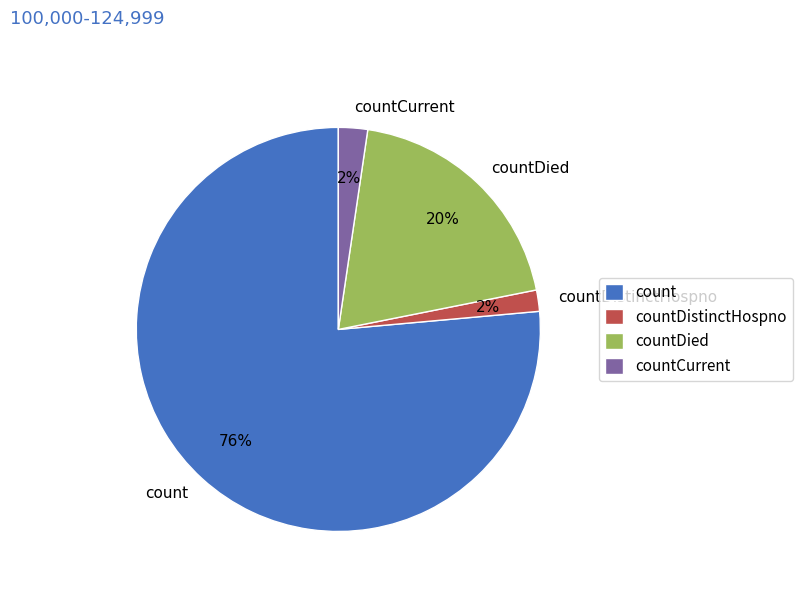

To the nearest percent, what percentage of the pie is countDied?

20%